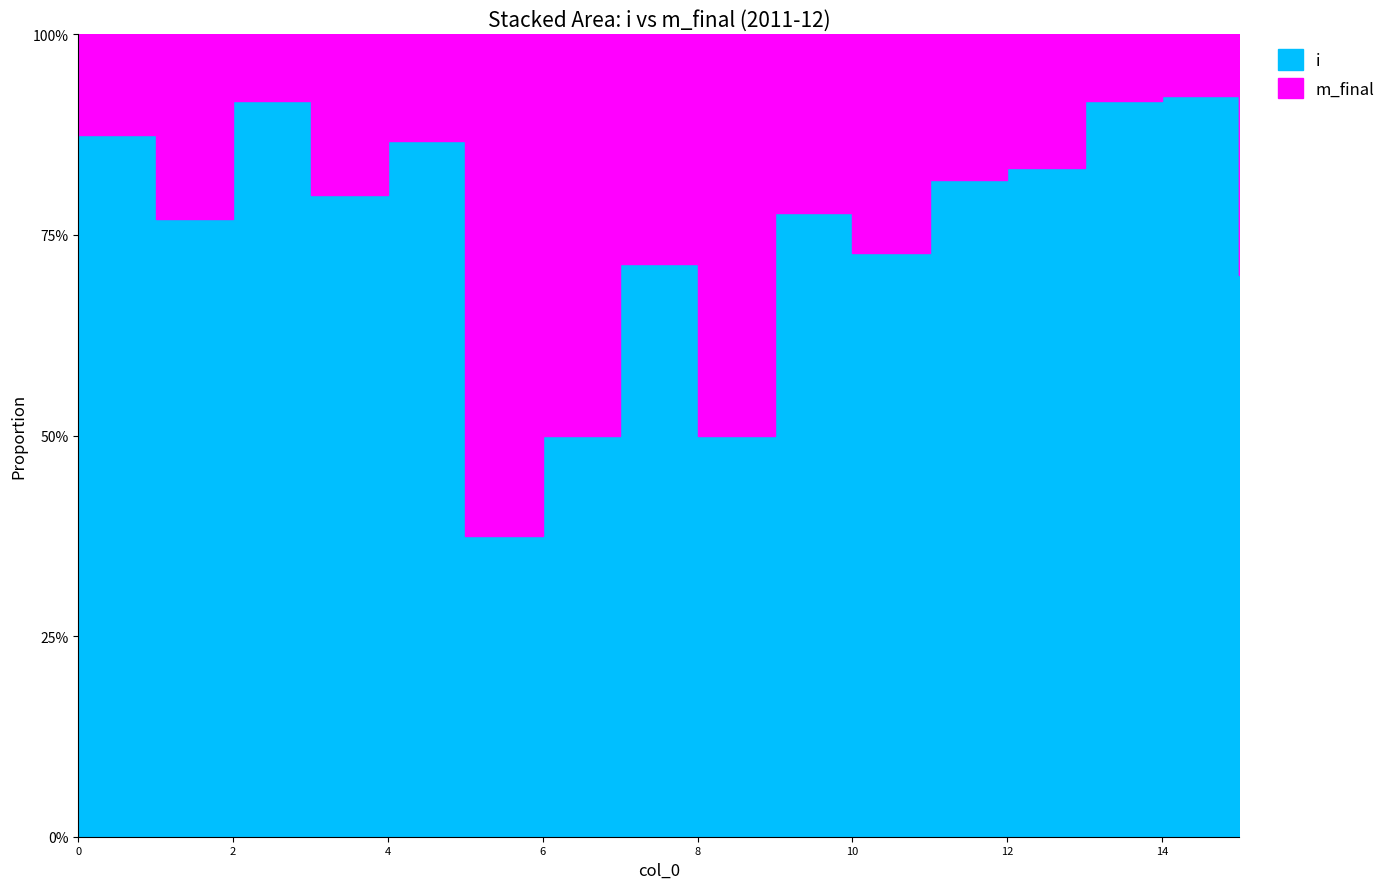

Which series changed the most between 8 and 14?

i